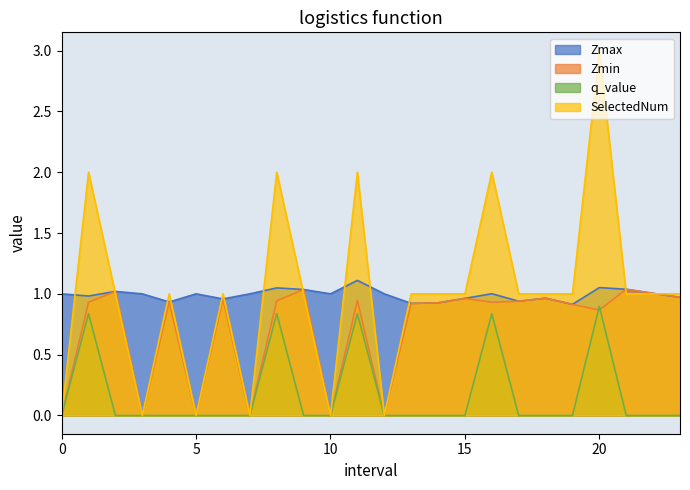

The value of SelectedNum at 22.0 is 1.0. True or false?

True